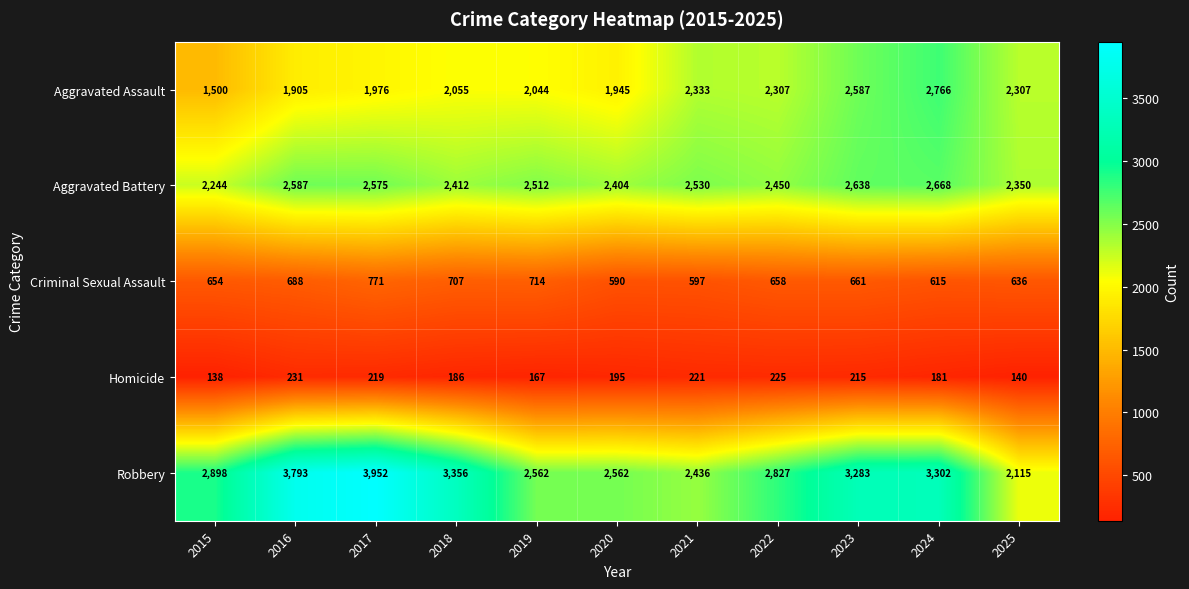

At which label is Robbery closest to 3033?

2015